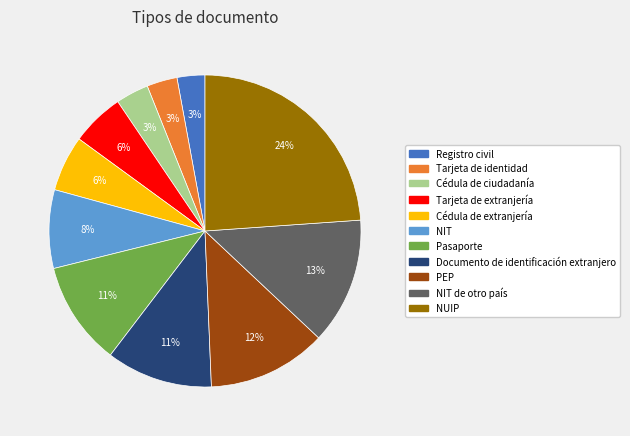

To the nearest percent, what is the average slice percentage?

9%